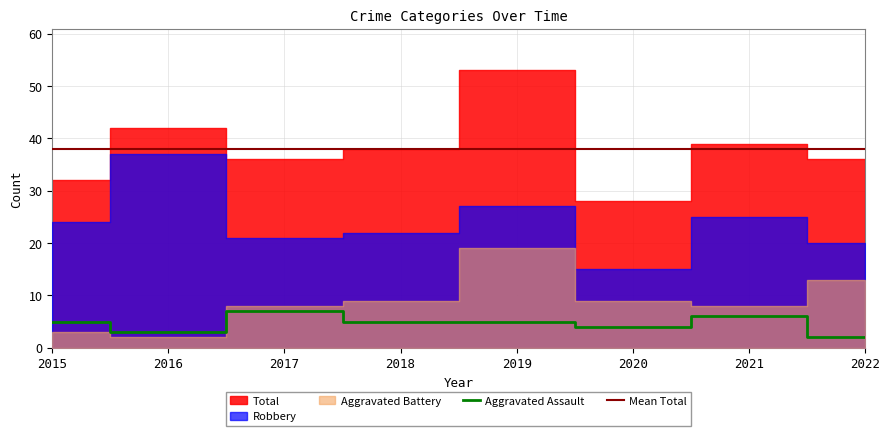

Which series changed the most between 2016 and 2019?

Aggravated Battery